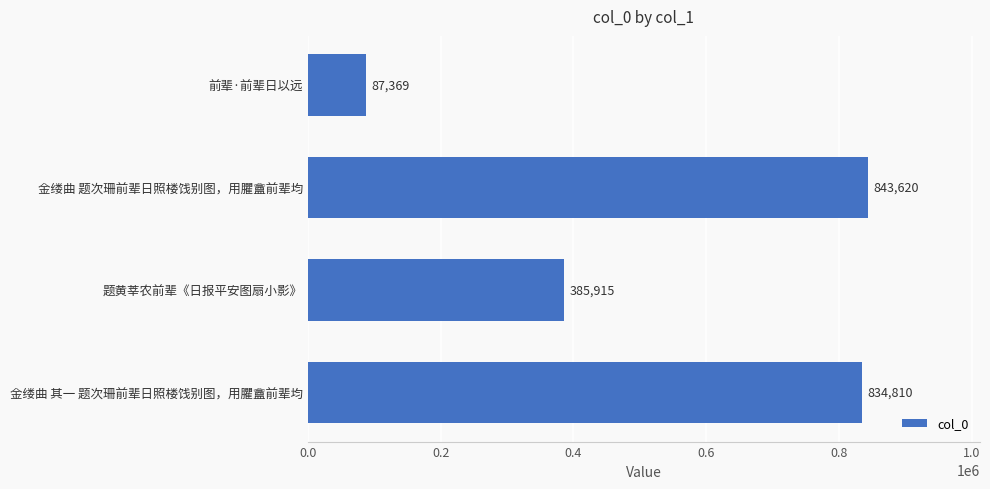

Count the number of data series in this chart.

1